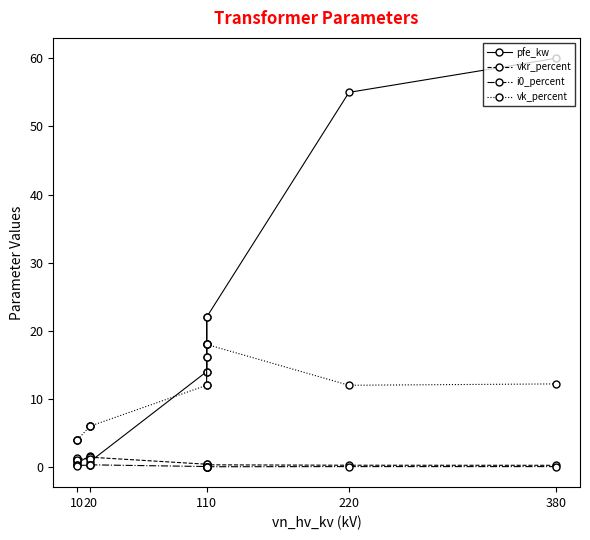

What is the maximum value shown in the chart?

60.0